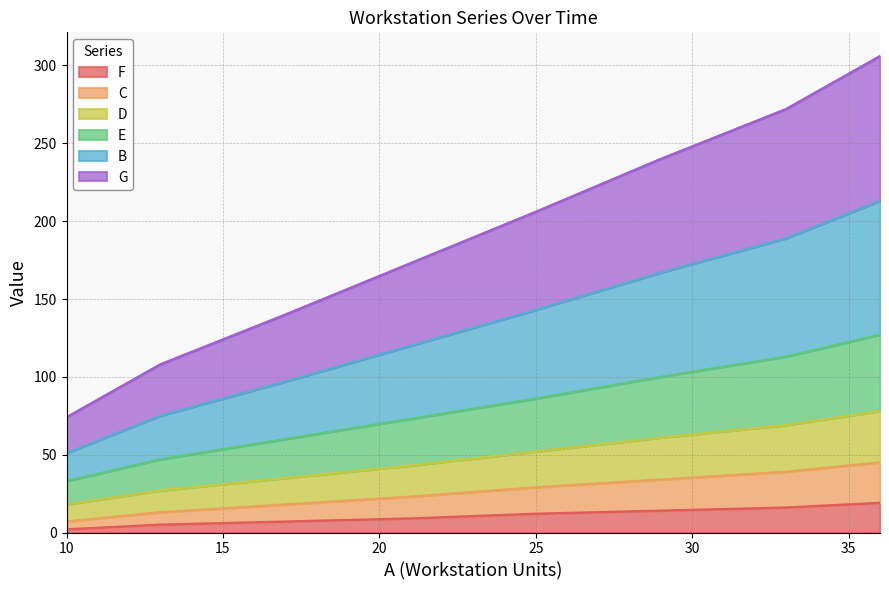

True or false: C and D intersect in this chart.

False